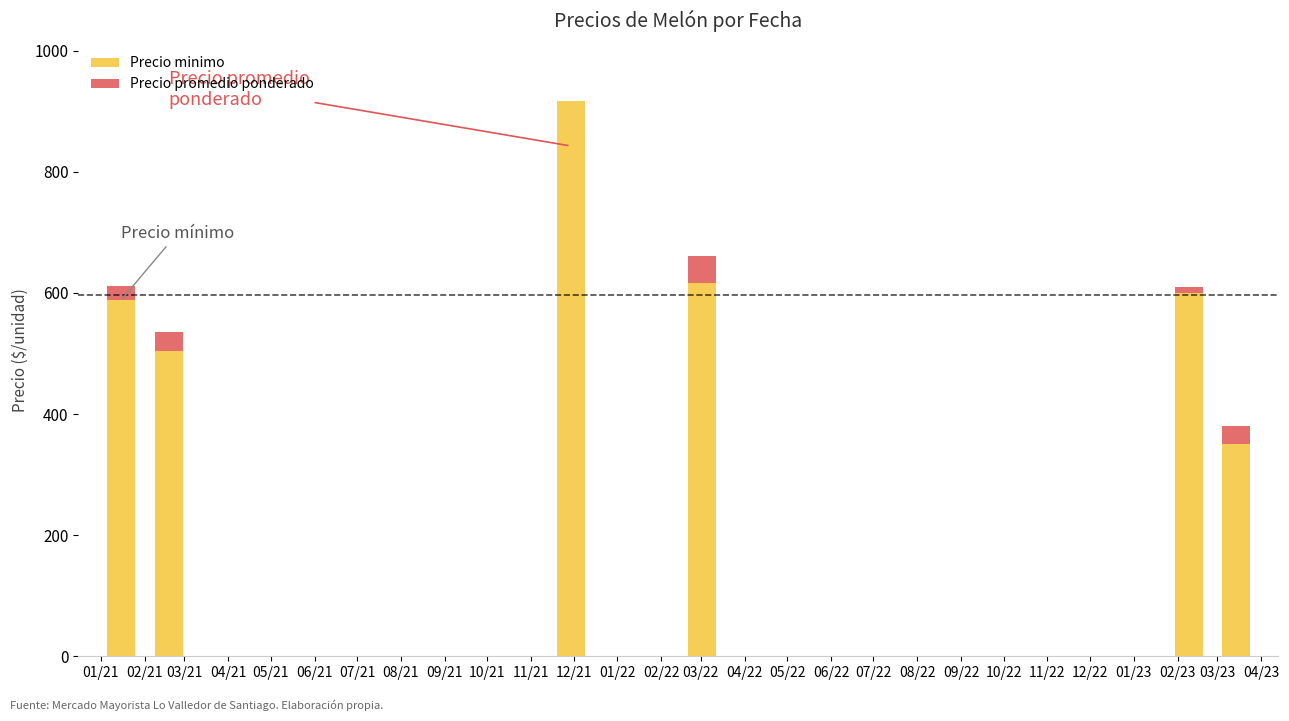

What is the sum of all Precio minimo values?

3575.4